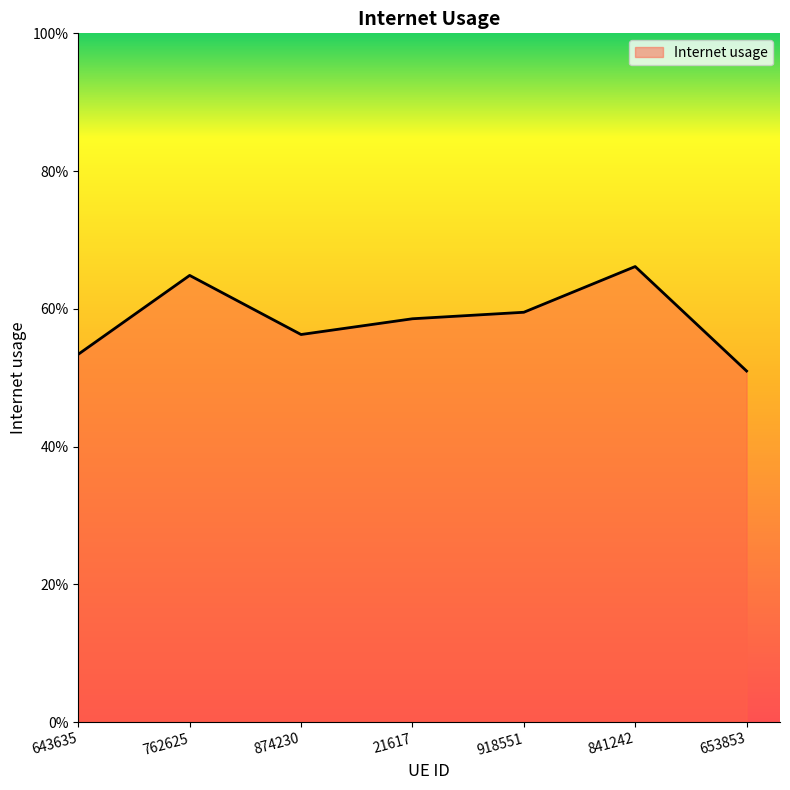

Does the chart display data point markers on the line(s)?

No